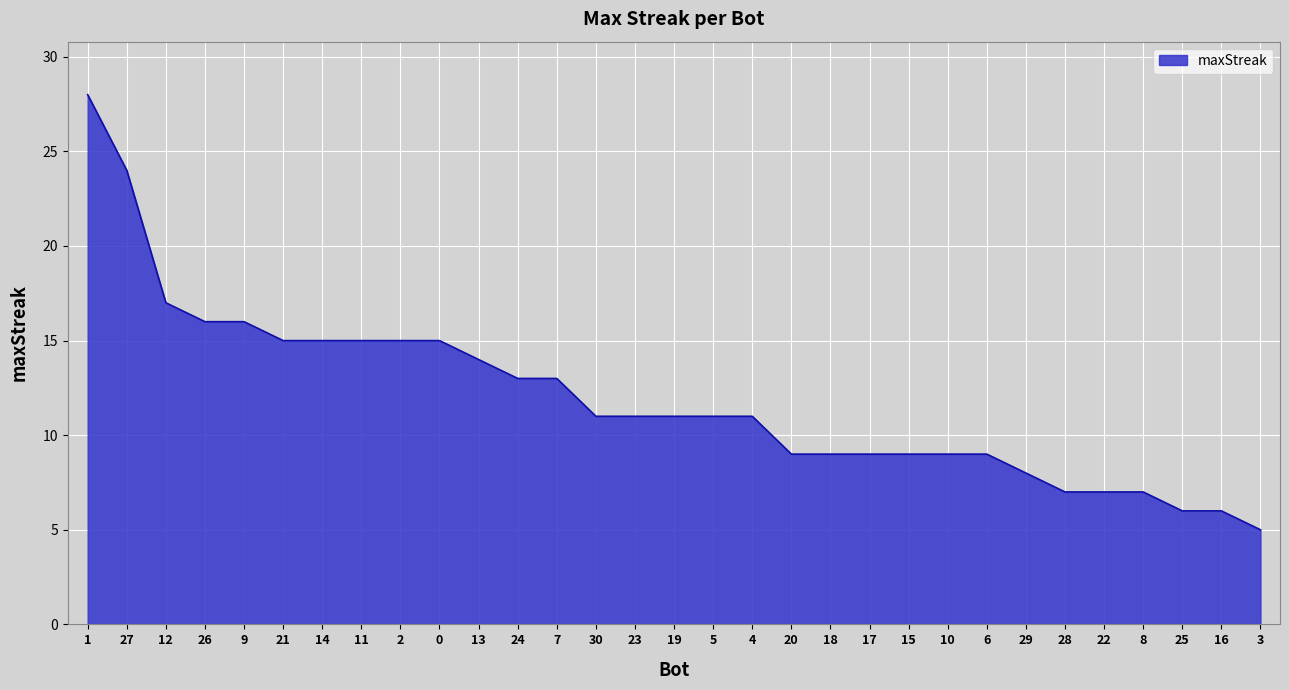

The chart shows a value of 7 at 26. True or false?

False